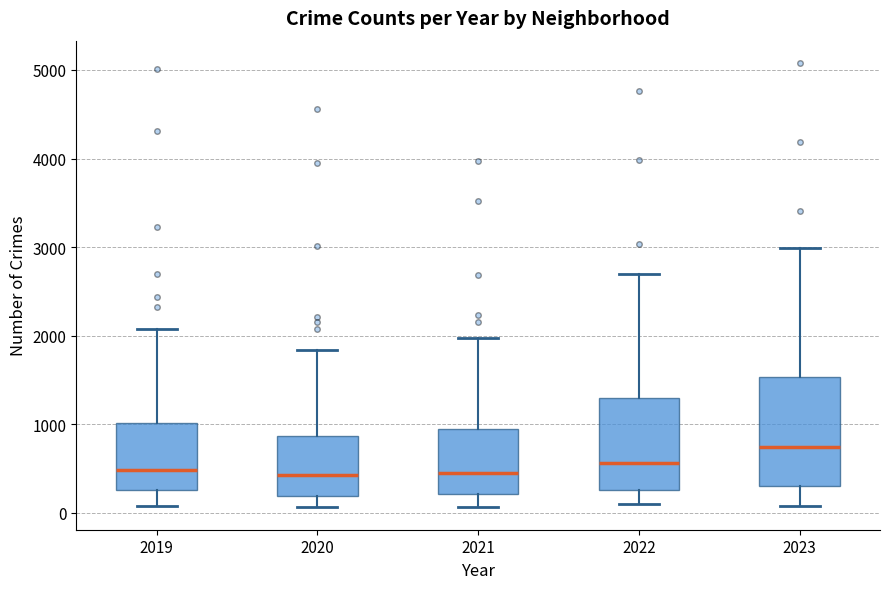

Reading left to right, transcribe this box plot: for each box, give where its median line is, the range the box spans, and where its two whiskers end, as read against the y-axis. The values are not printed on the chart, so give them approximately, as read against the axis.

2019: median 500, box 300 to 1000, whiskers 100 to 2100
2020: median 400, box 200 to 900, whiskers 100 to 1800
2021: median 500, box 200 to 900, whiskers 100 to 2000
2022: median 600, box 300 to 1300, whiskers 100 to 2700
2023: median 700, box 300 to 1500, whiskers 100 to 3000